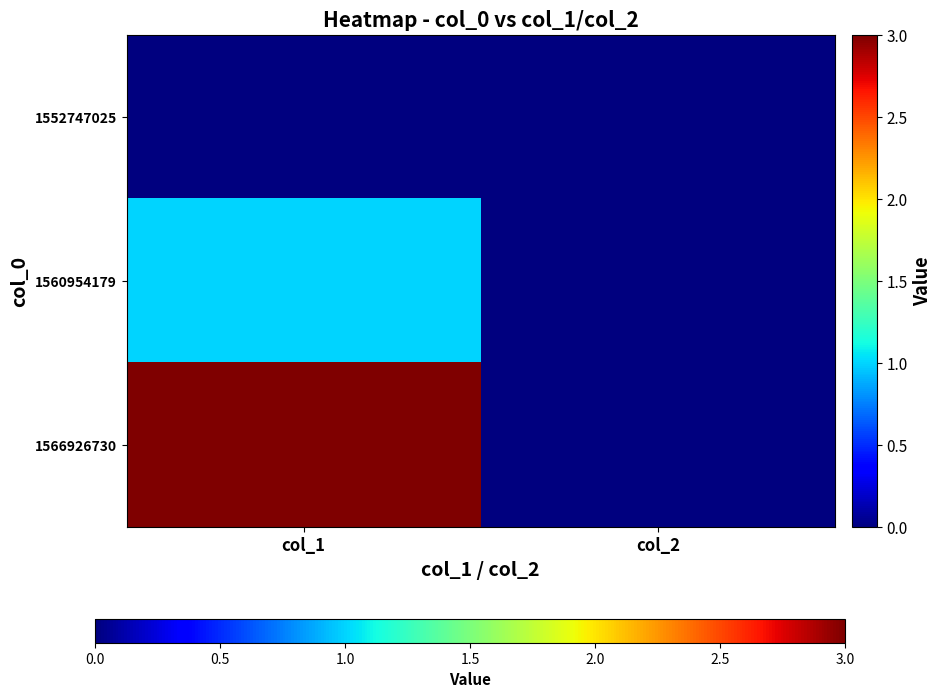

Rank the series by their average value, from highest to lowest.

1566926730, 1560954179, 1552747025